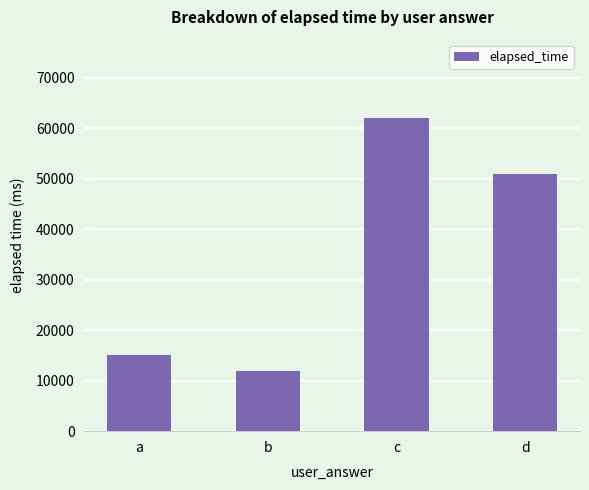

Approximately how many times larger is the value at c compared to a?

4.1